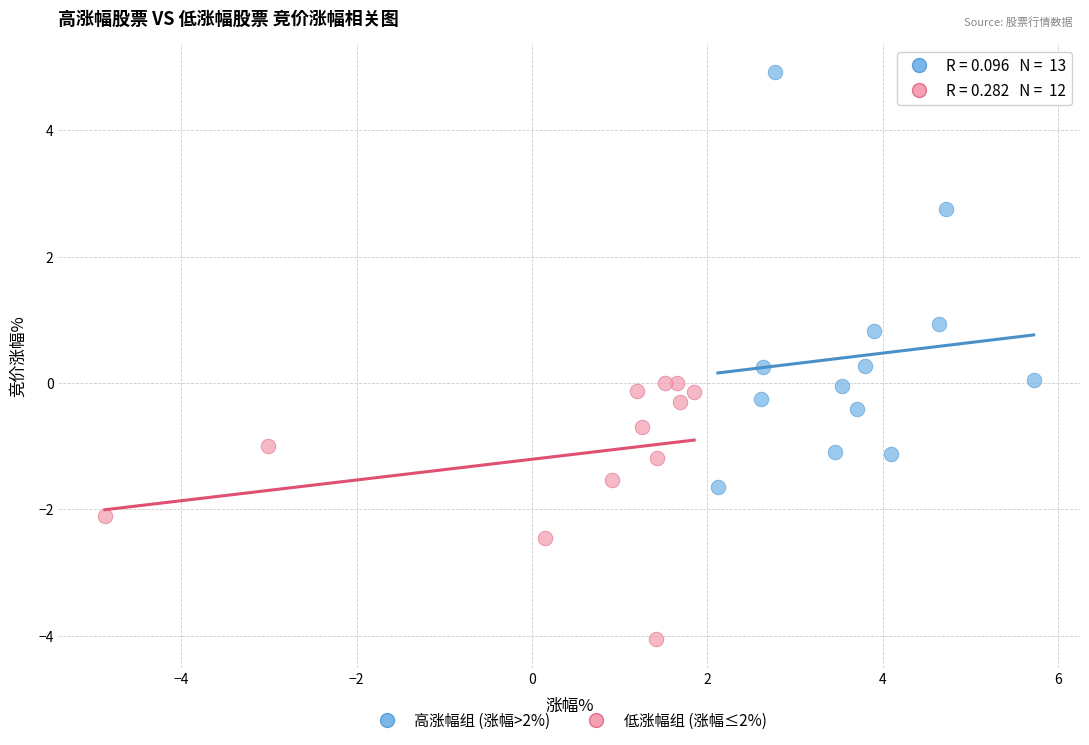

Which series contains the highest Y value?

高涨幅组 (涨幅>2%)